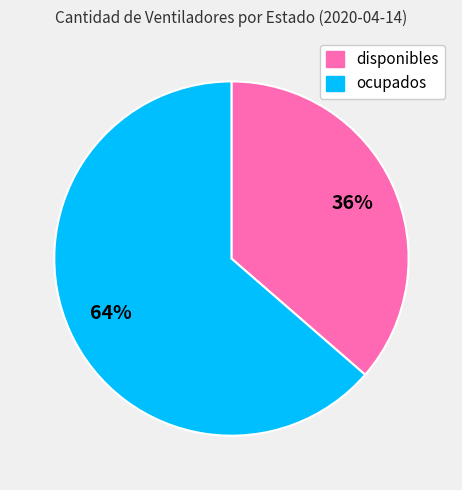

Count the number of slices in the pie.

2